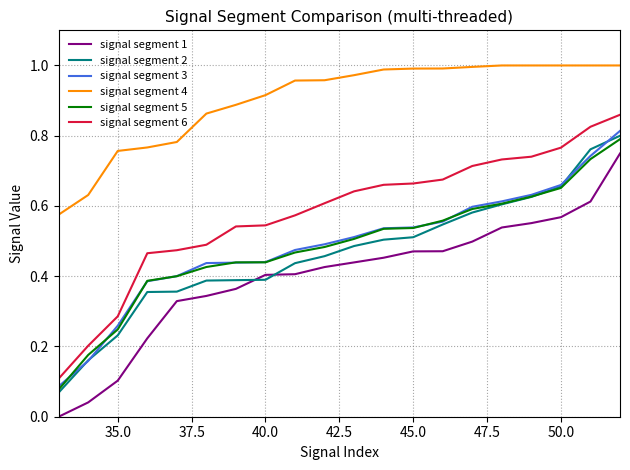

Which series has the largest range (max minus min)?

signal segment 6